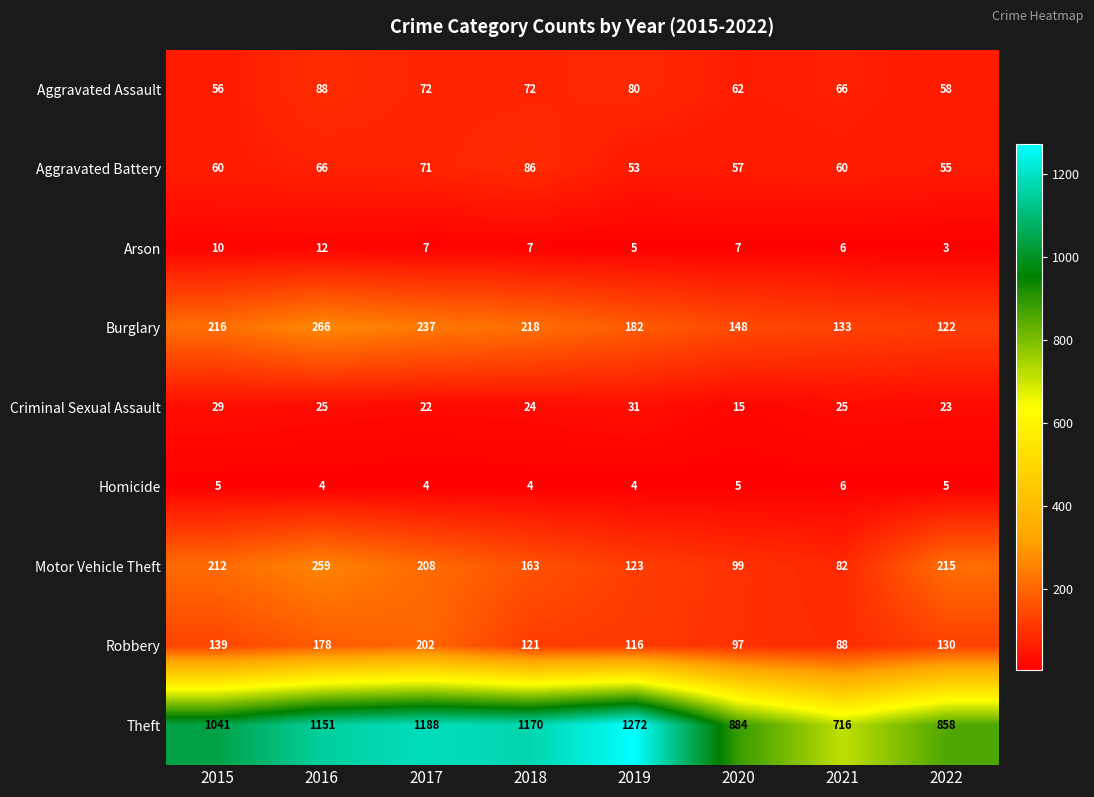

What value does the Theft series have at 2019, to the nearest 100?

1300